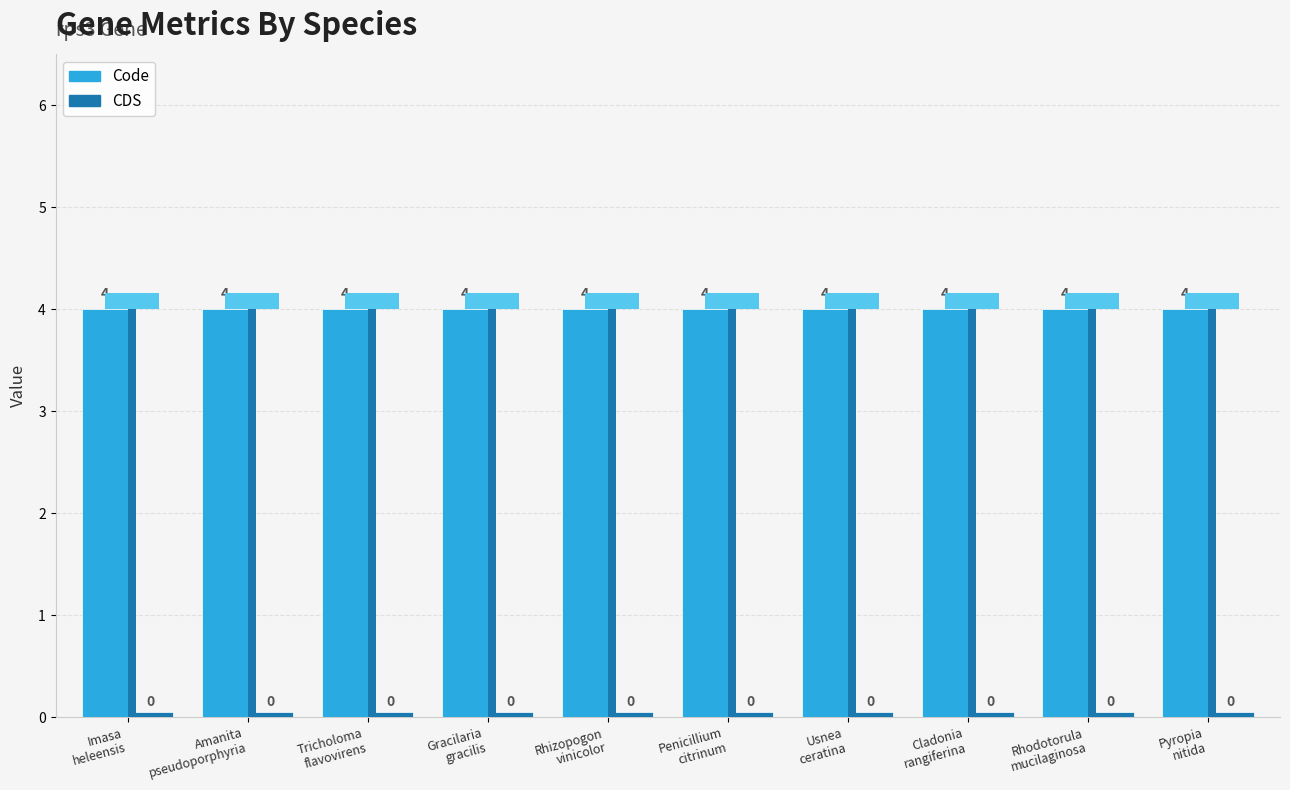

What is the greatest value displayed?

4